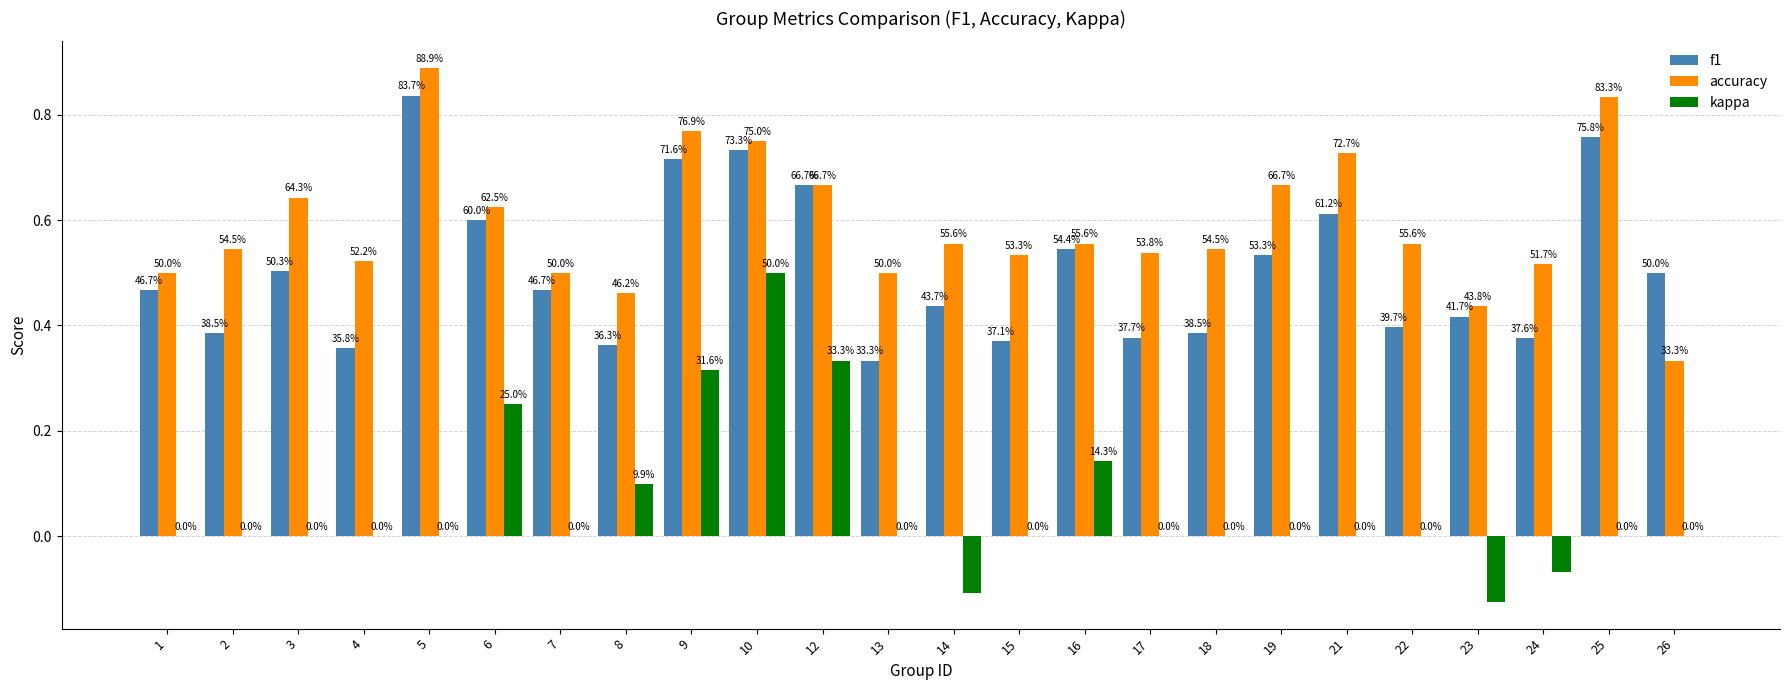

At which label does f1 reach its minimum?

13